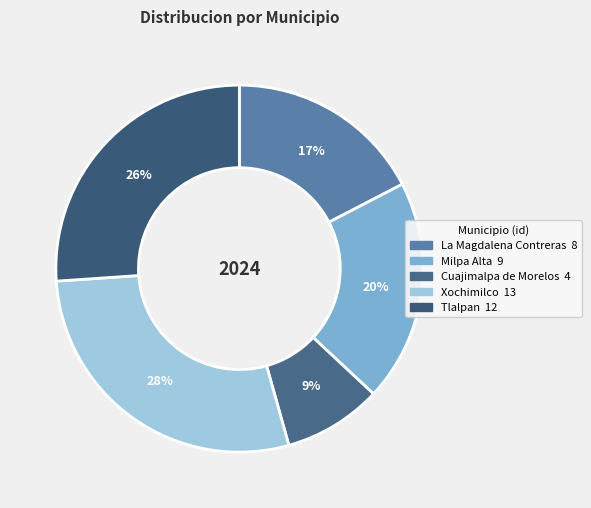

Which slice is the largest?

Xochimilco